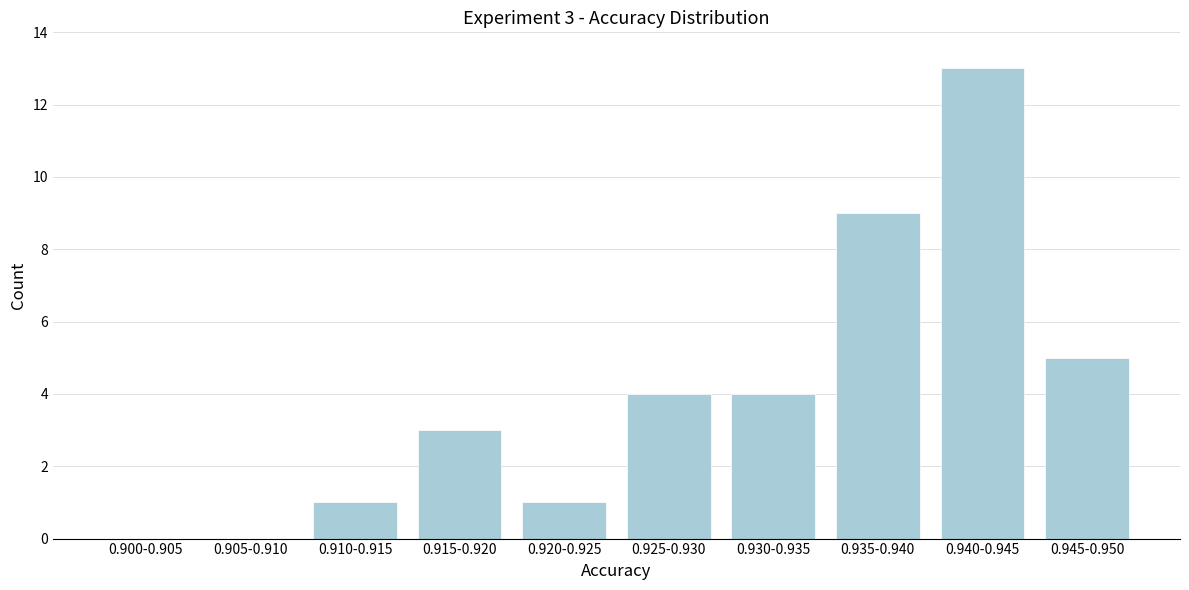

Reading left to right, what are all the values shown in this chart?

0.900-0.905=0	0.905-0.910=0	0.910-0.915=1	0.915-0.920=3	0.920-0.925=1	0.925-0.930=4	0.930-0.935=4	0.935-0.940=9	0.940-0.945=13	0.945-0.950=5